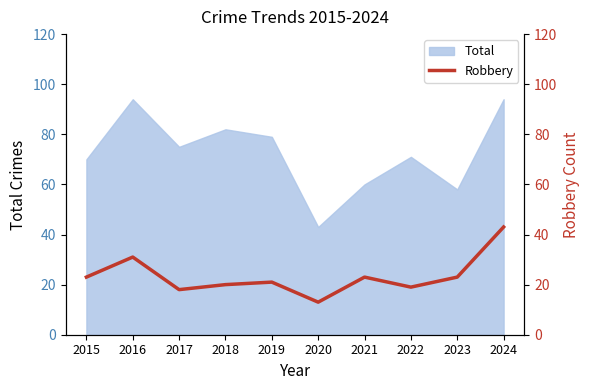

The chart shows a value of 8 at 2016. True or false?

False